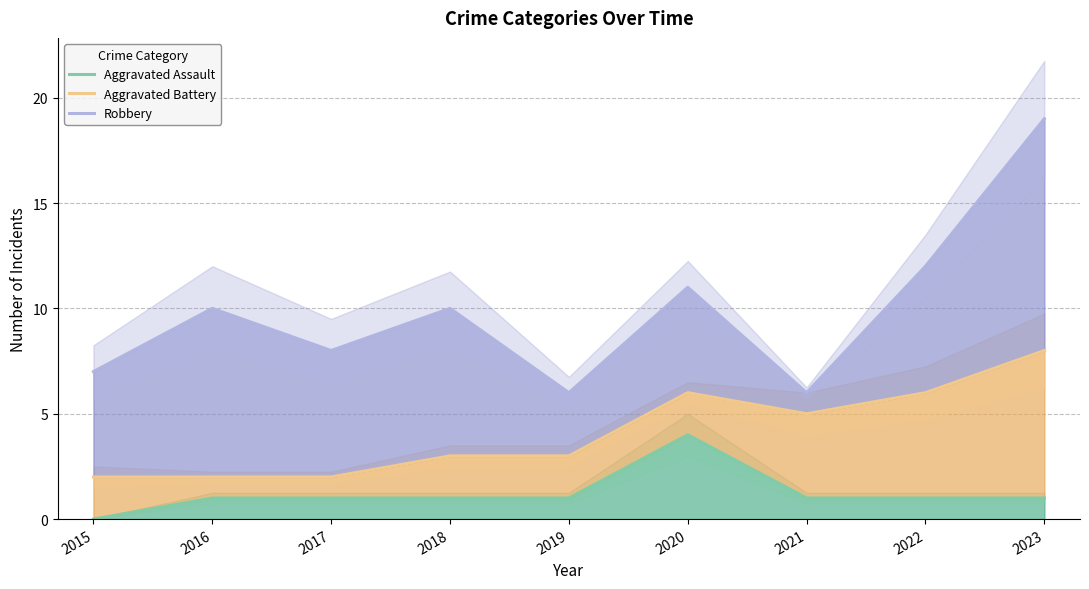

Is it true that Aggravated Battery equals 2 at 2017?

True